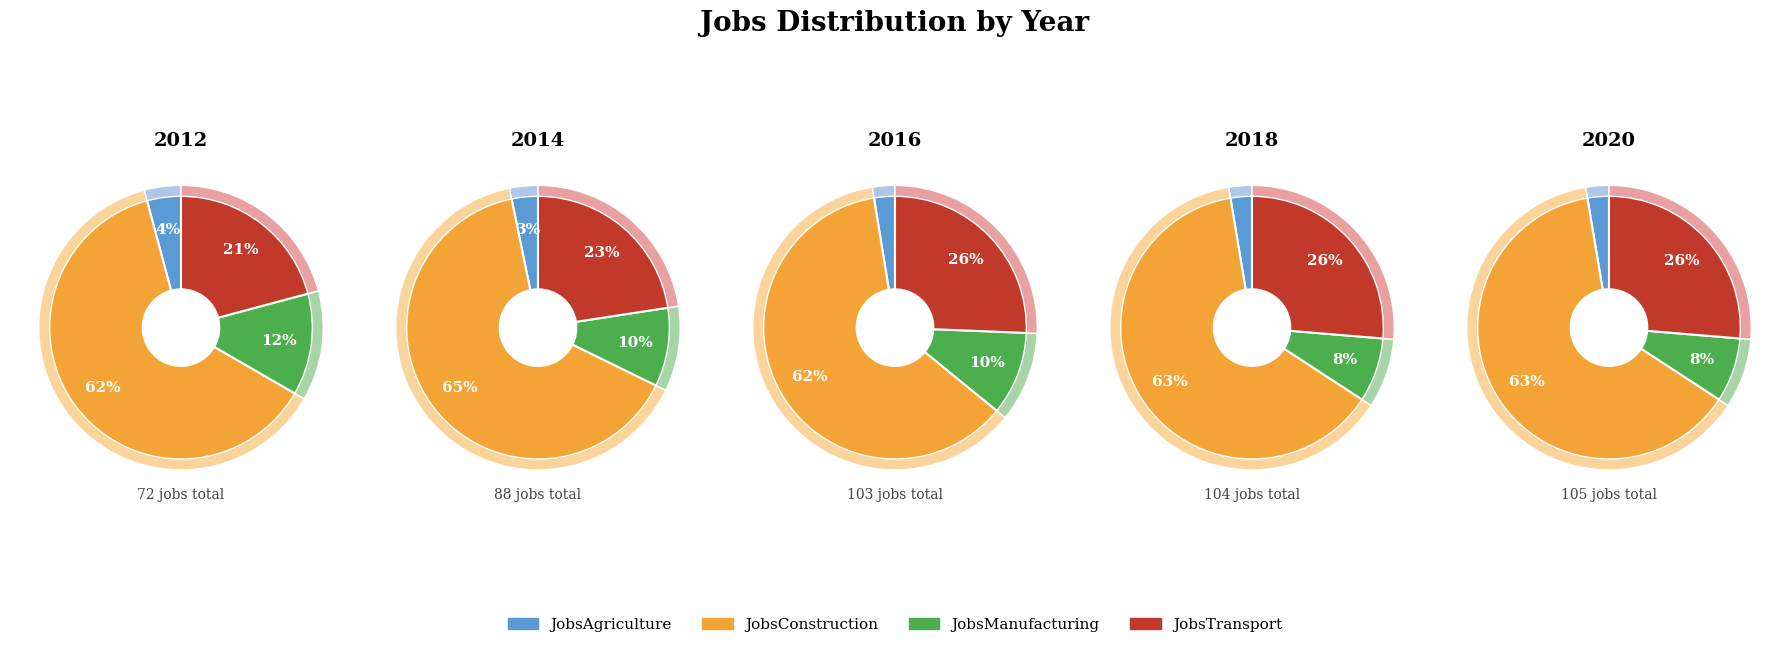

Rank the series at 2019 from lowest to highest value.

JobsAgriculture, JobsManufacturing, JobsTransport, JobsConstruction